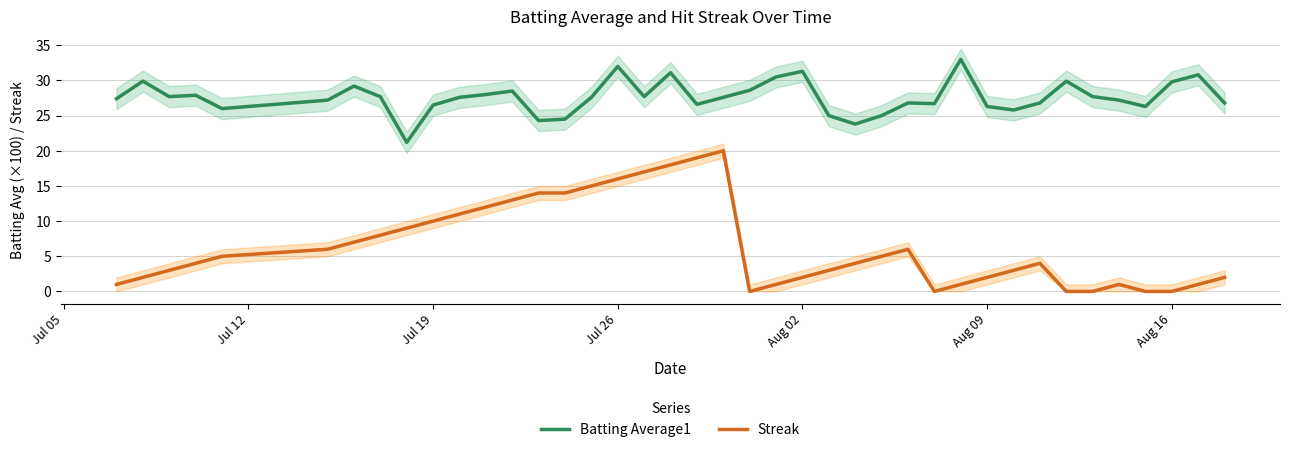

True or false: Streak and Batting Average1 intersect in this chart.

False